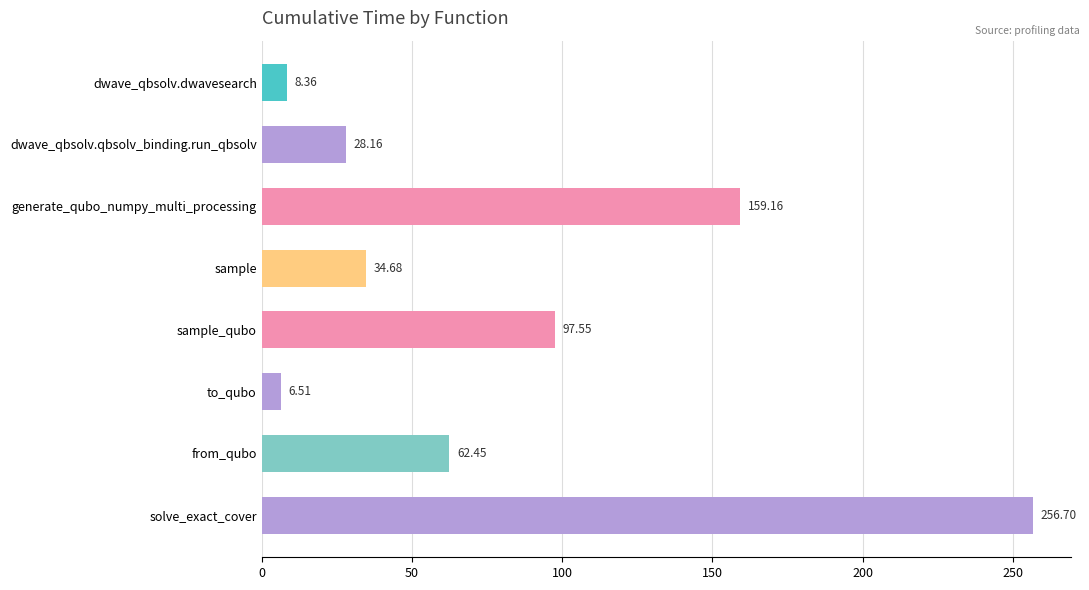

How many values exceed 62?

4